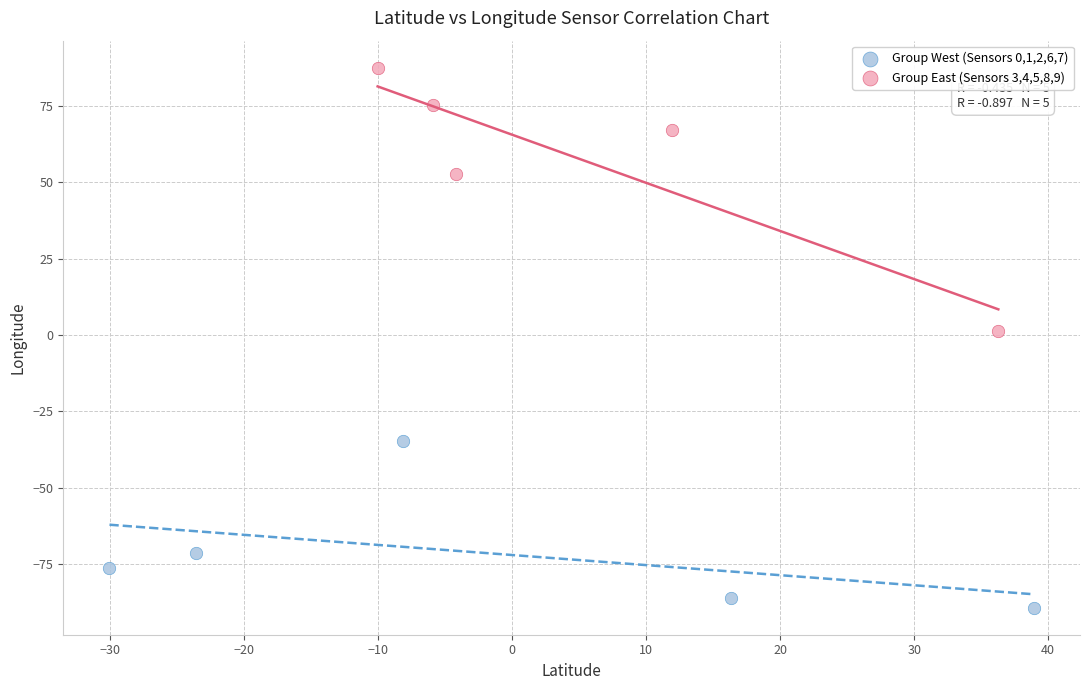

What are all the series names shown in the legend?

Group West (Sensors 0,1,2,6,7), Group East (Sensors 3,4,5,8,9)